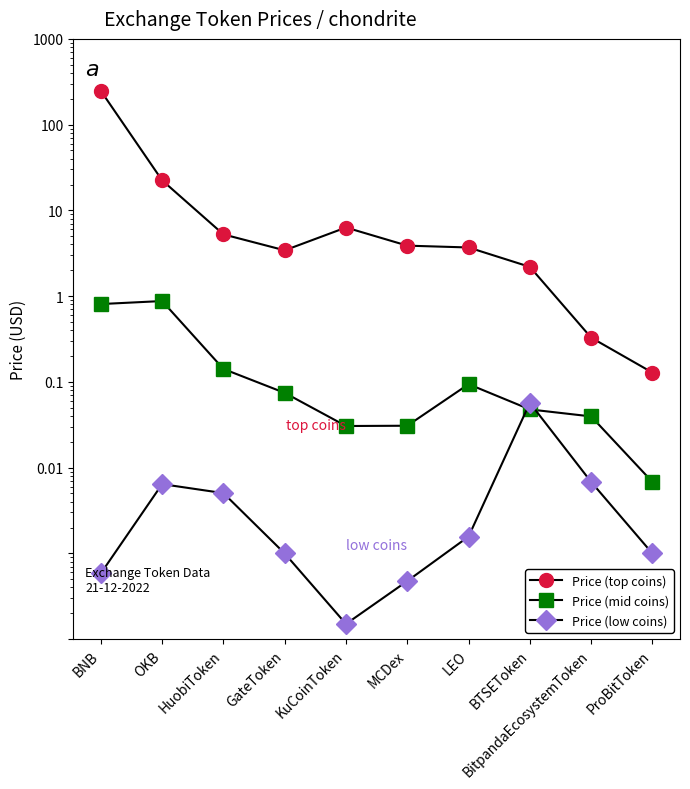

At which label does Price (top coins) reach its minimum?

ProBitToken